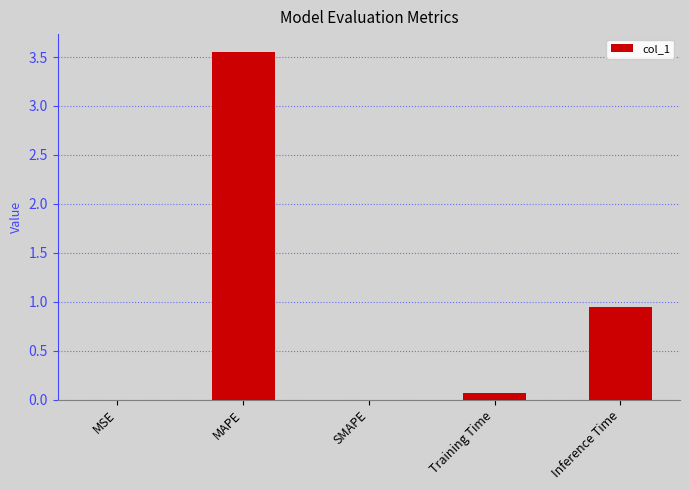

What is the sum of all values?

4.6